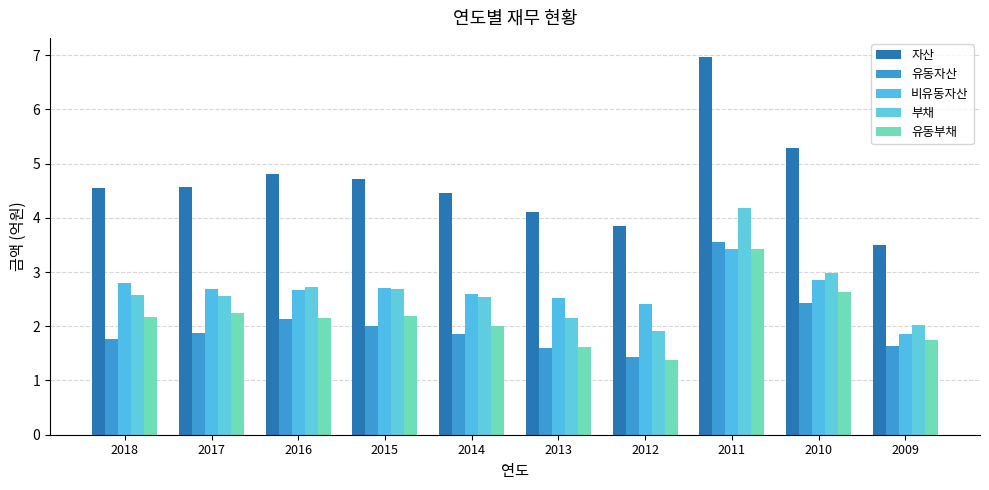

Rank the categories by 유동자산 value from lowest to highest.

2012, 2013, 2009, 2018, 2014, 2017, 2015, 2016, 2010, 2011